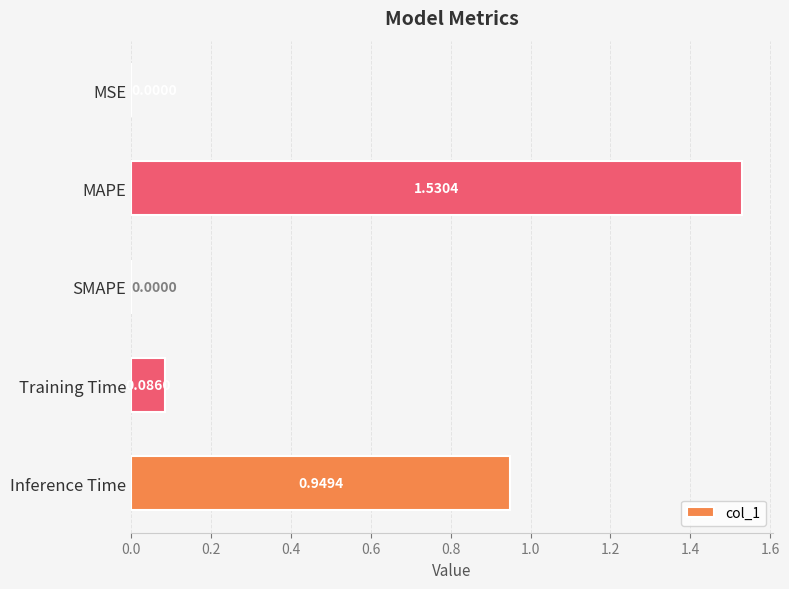

Which label corresponds to the largest value in the chart?

MAPE